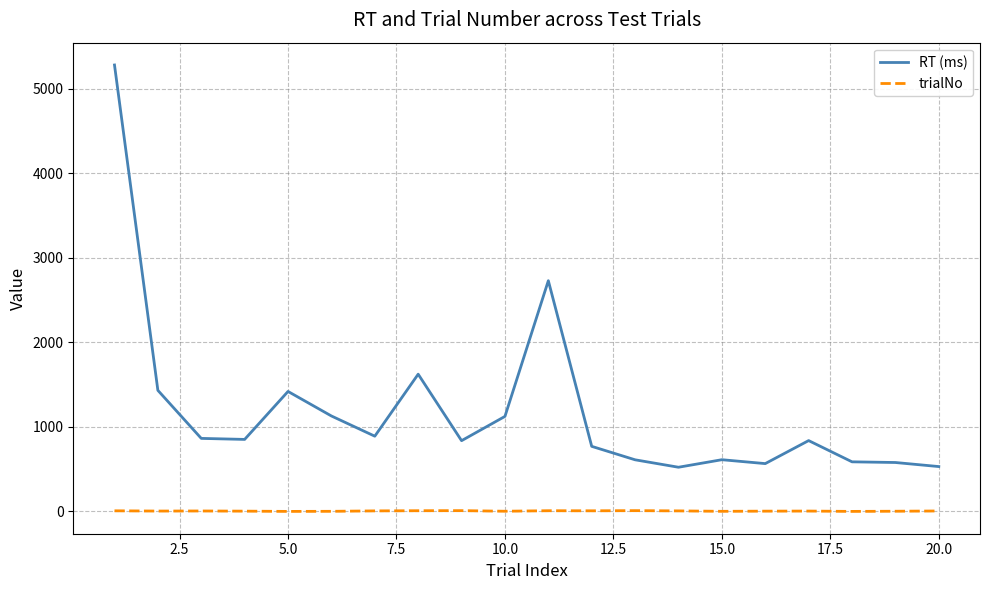

Rank the series by their average value, from highest to lowest.

RT (ms), trialNo